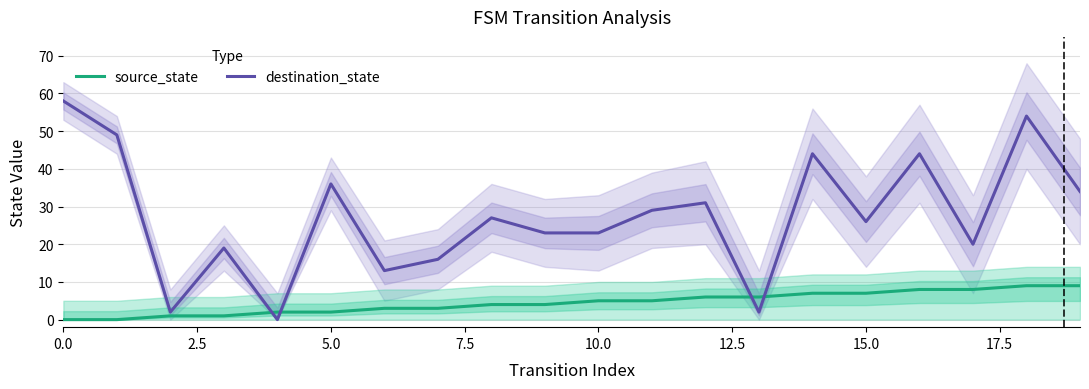

Which series has the largest total across all categories?

destination_state